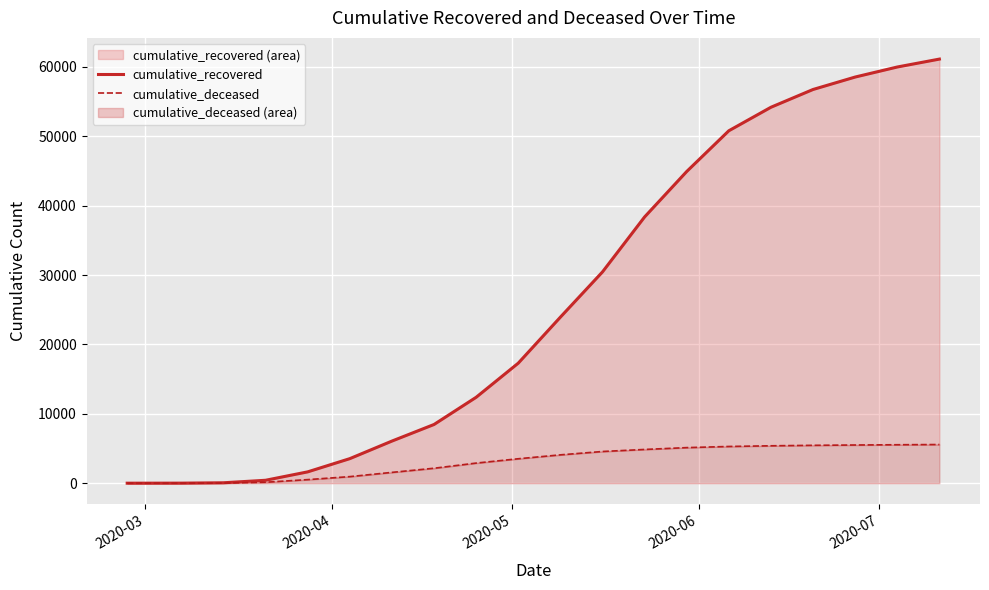

List the series in order of their peak value, highest first.

cumulative_recovered, cumulative_deceased